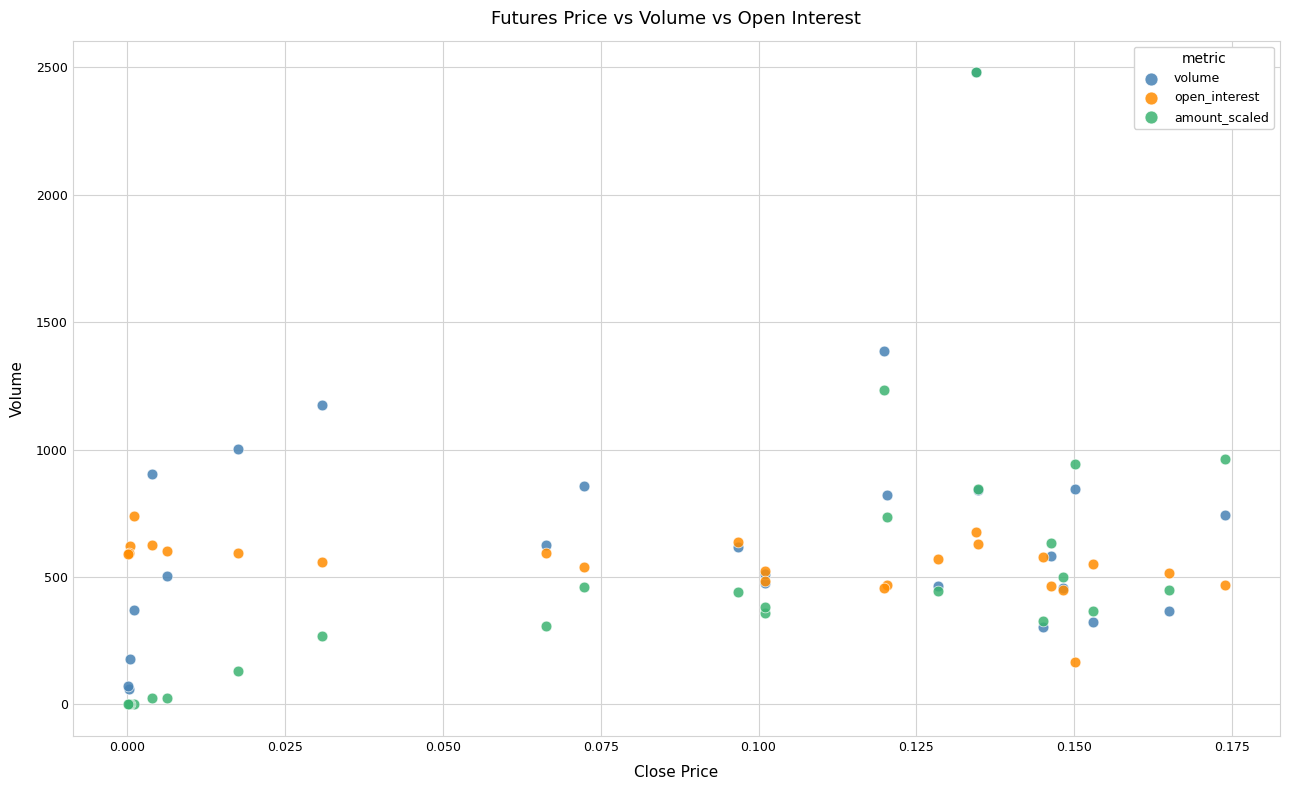

In the volume series, what Y value is closest to 1269?

1175.0